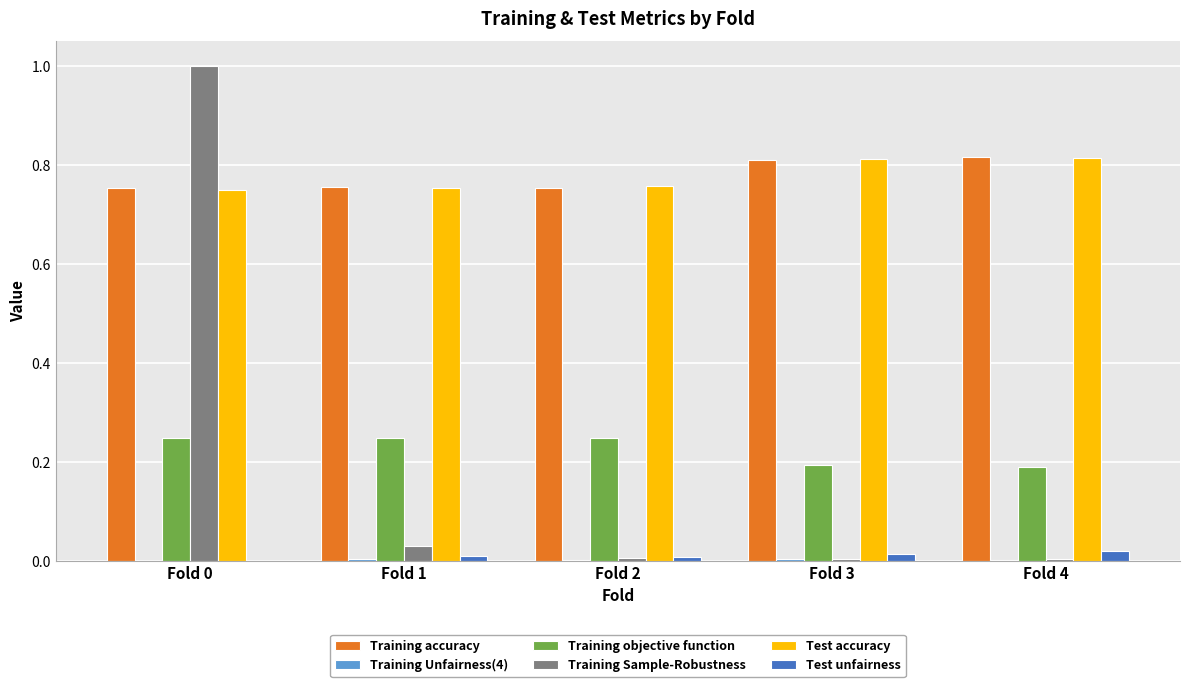

Is it true that Training Sample-Robustness equals 0.0 at Fold 1?

True